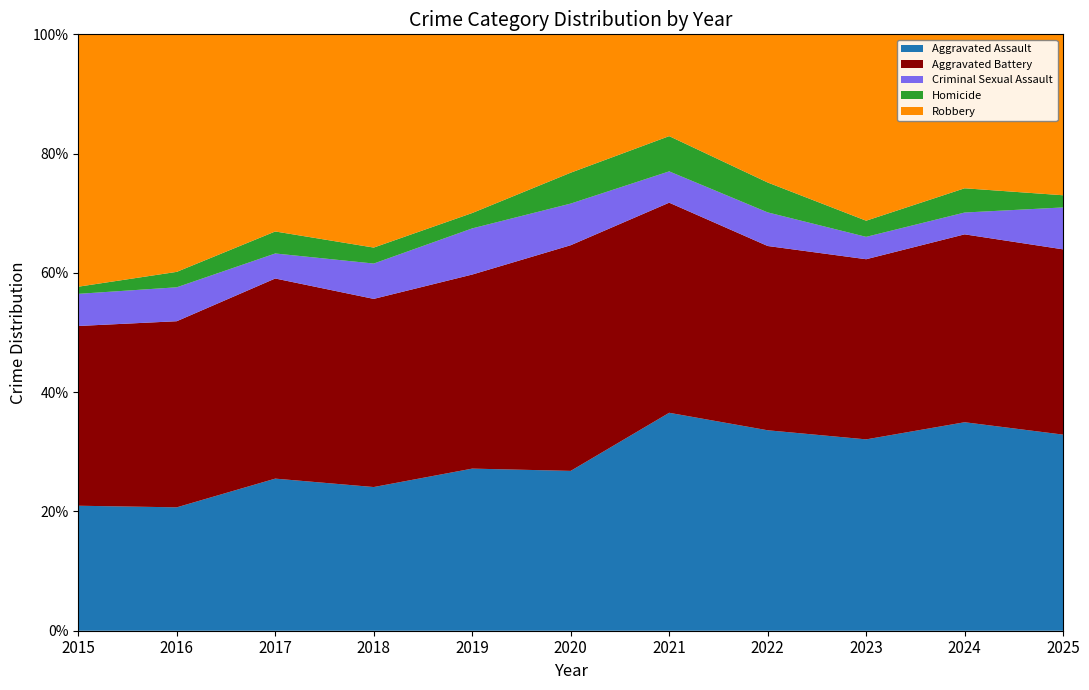

Reading left to right, list all the values displayed in this chart.

Aggravated Assault: 2015=105	2016=120	2017=152	2018=126	2019=137	2020=119	2021=167	2022=161	2023=154	2024=172	2025=145
Aggravated Battery: 2015=151	2016=181	2017=200	2018=165	2019=164	2020=168	2021=161	2022=148	2023=145	2024=155	2025=137
Criminal Sexual Assault: 2015=27	2016=33	2017=25	2018=31	2019=39	2020=31	2021=24	2022=27	2023=18	2024=18	2025=31
Homicide: 2015=6	2016=15	2017=22	2018=14	2019=13	2020=23	2021=27	2022=24	2023=13	2024=20	2025=9
Robbery: 2015=212	2016=231	2017=197	2018=187	2019=151	2020=103	2021=78	2022=119	2023=150	2024=127	2025=119